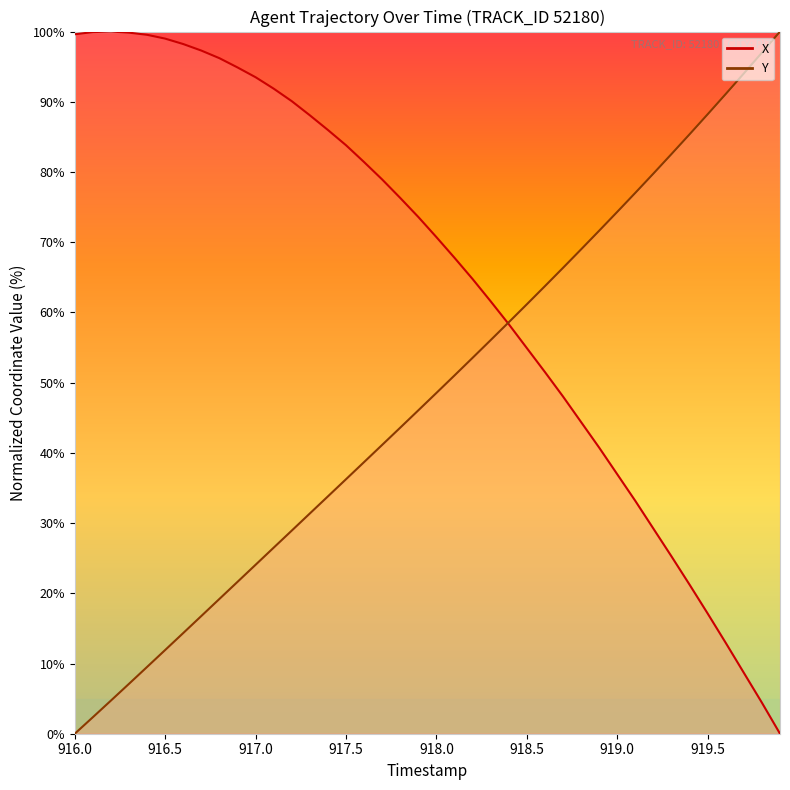

How many lines are shown in the chart?

2